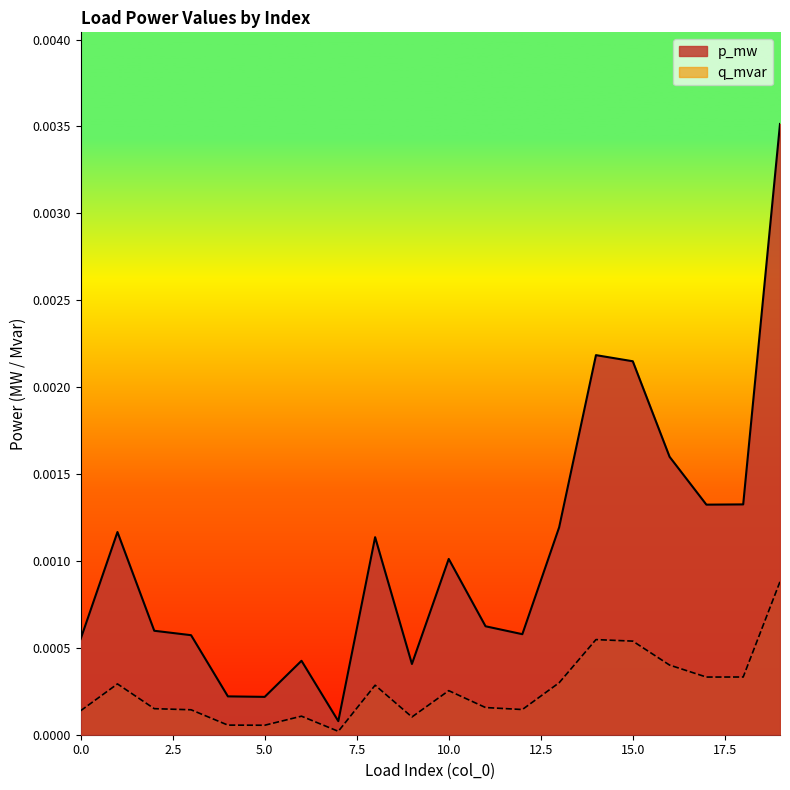

Rank the categories by q_mvar value from lowest to highest.

7, 5, 4, 9, 6, 0, 3, 12, 2, 11, 10, 8, 1, 13, 17, 18, 16, 15, 14, 19